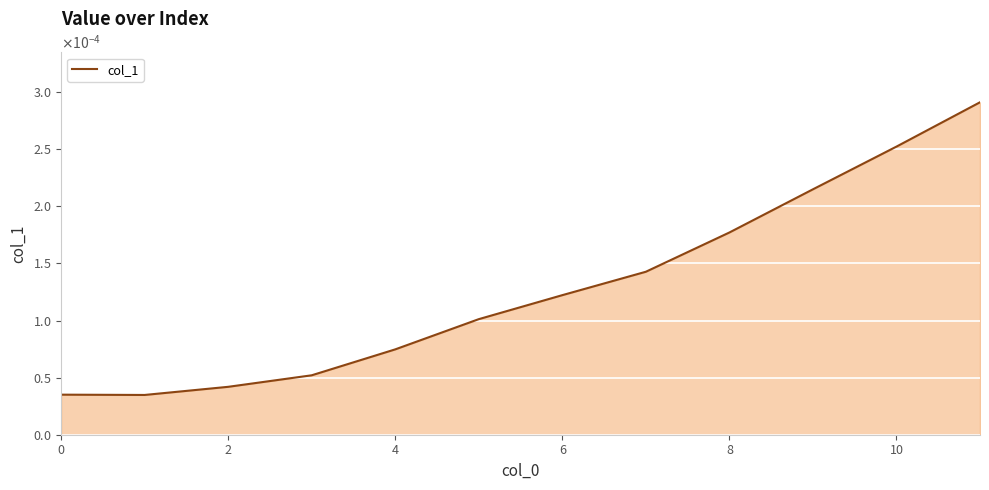

What is the label of the 3rd point from the right?

9